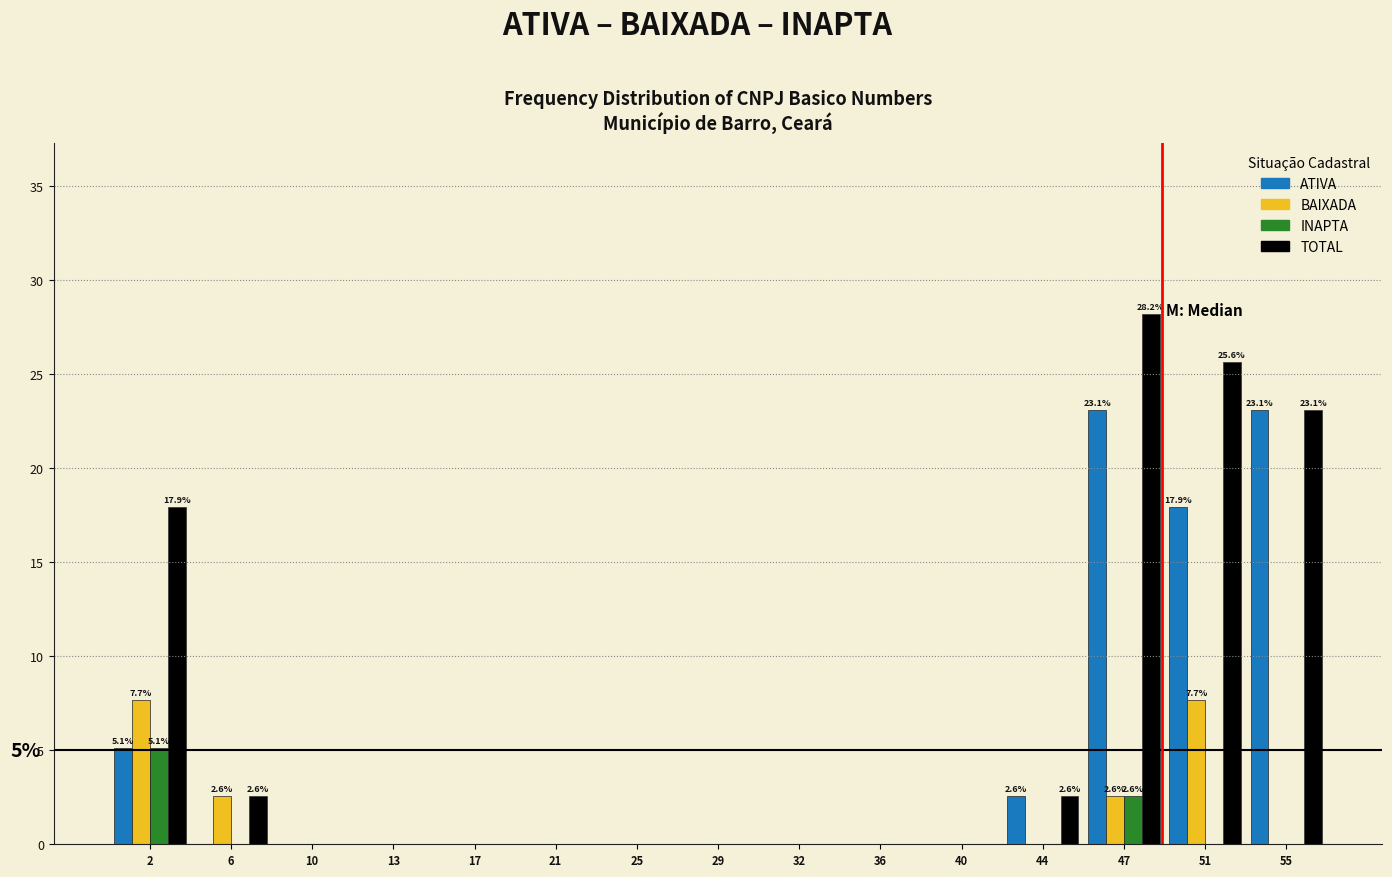

At which label is INAPTA closest to 2?

47